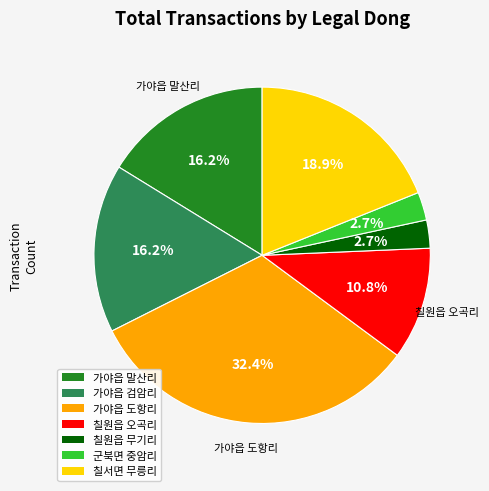

What percentage is NOT represented by 가야읍 도항리?

67.6%